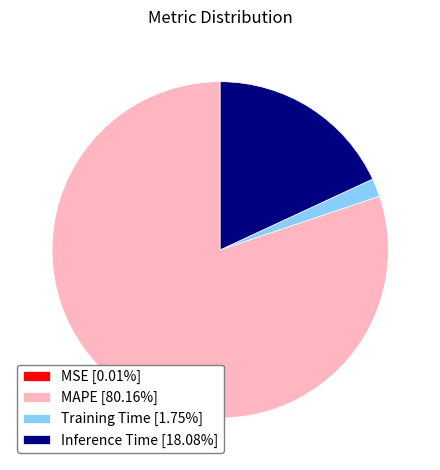

Is MAPE [80.16%] the majority of the pie?

Yes